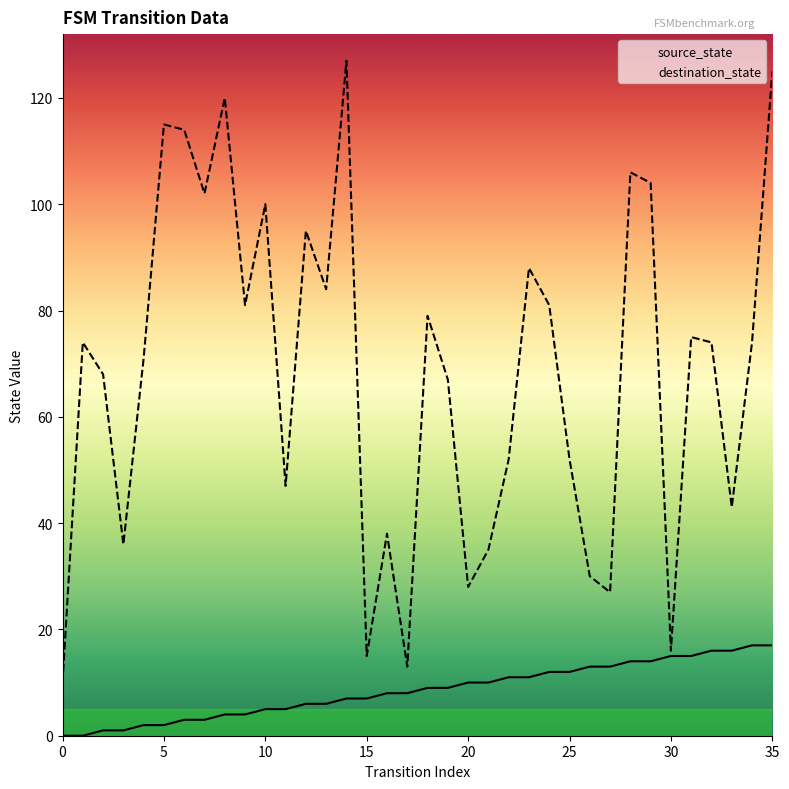

True or false: source_state and destination_state intersect in this chart.

False